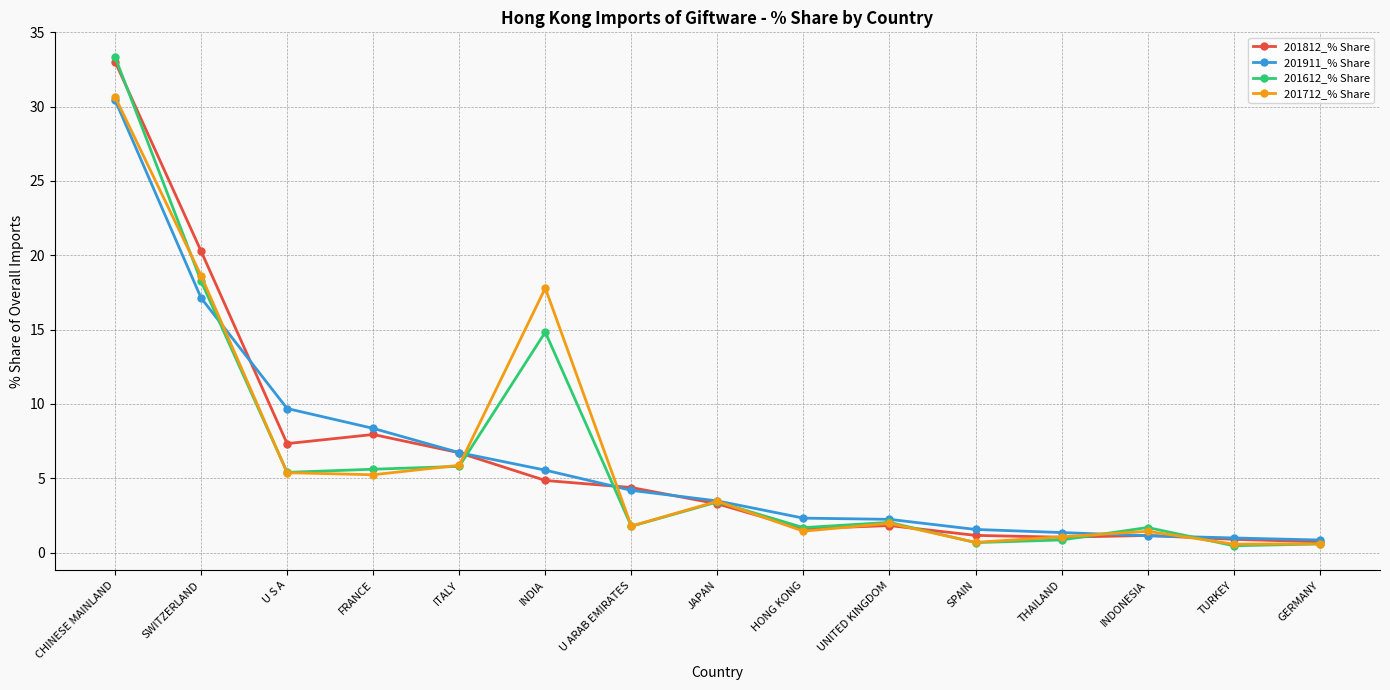

List the series in order of their overall mean, highest first.

201712_% Share, 201612_% Share, 201812_% Share, 201911_% Share